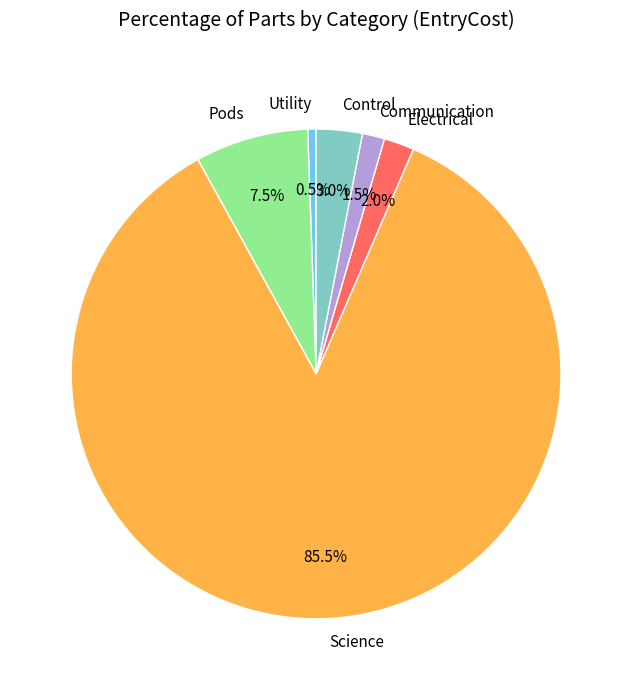

To the nearest percent, what is the difference between the largest and smallest slice percentages?

85%